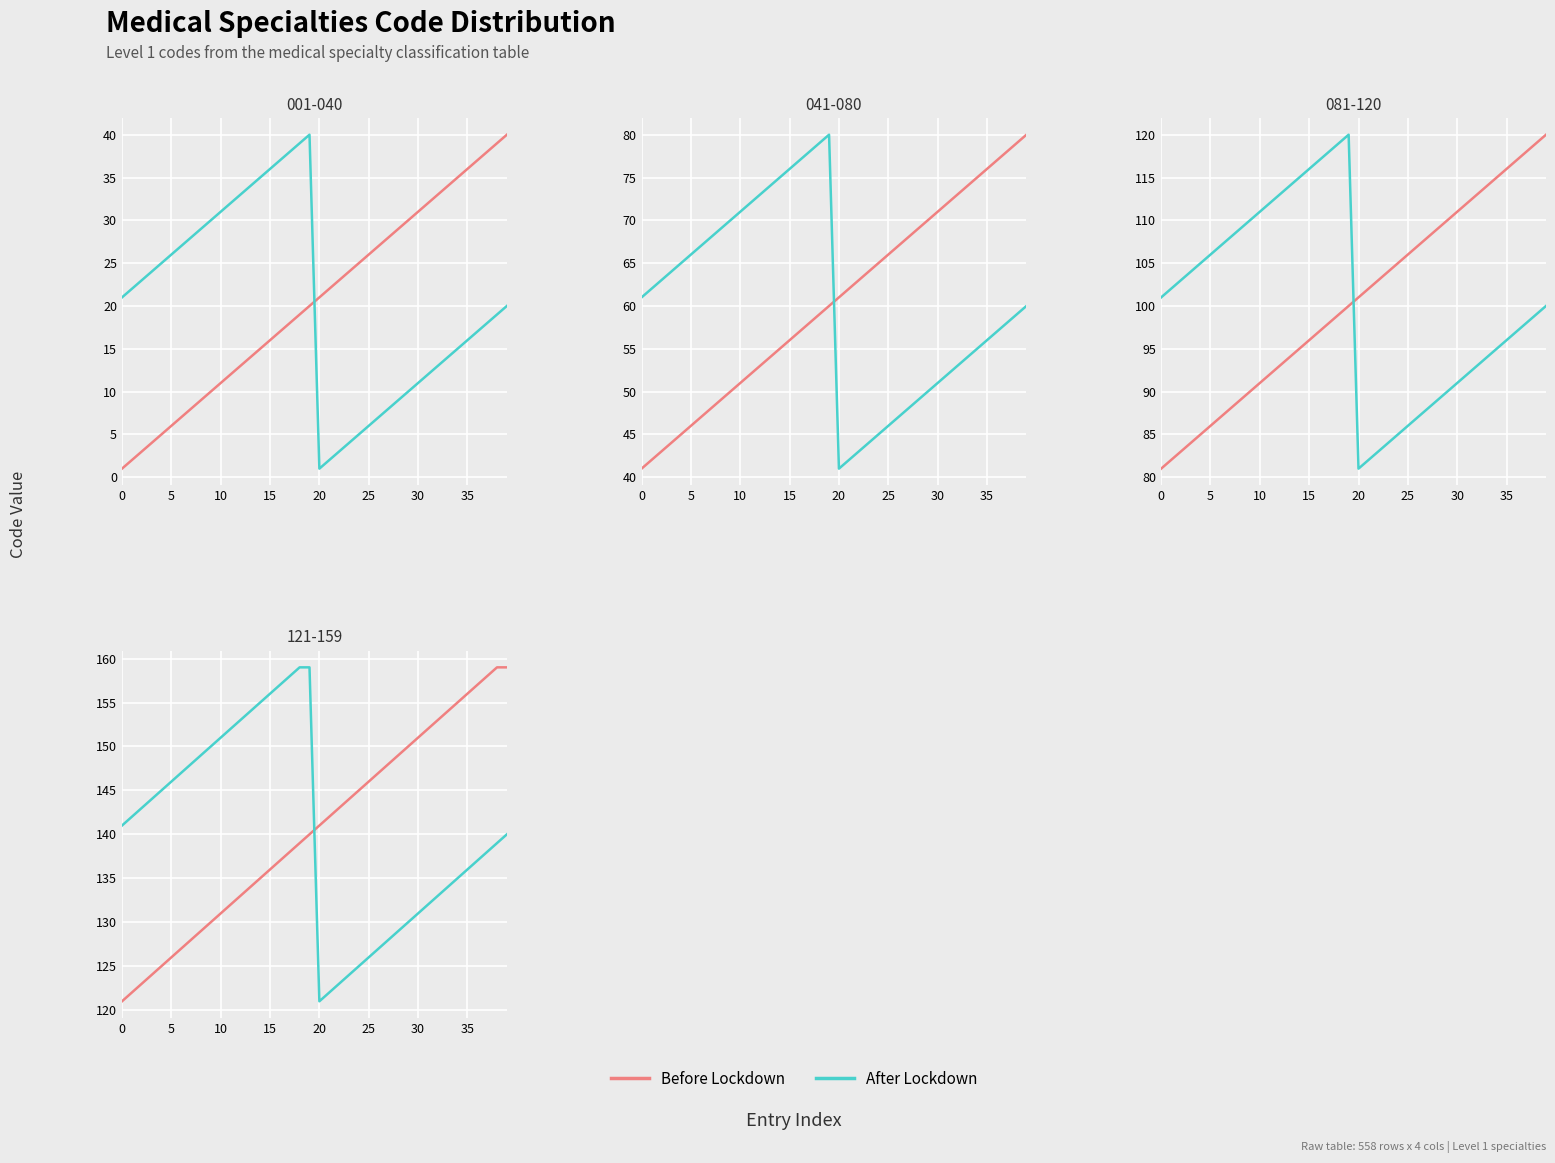

Between which two adjacent categories do Before Lockdown and After Lockdown first intersect?

19 and 20